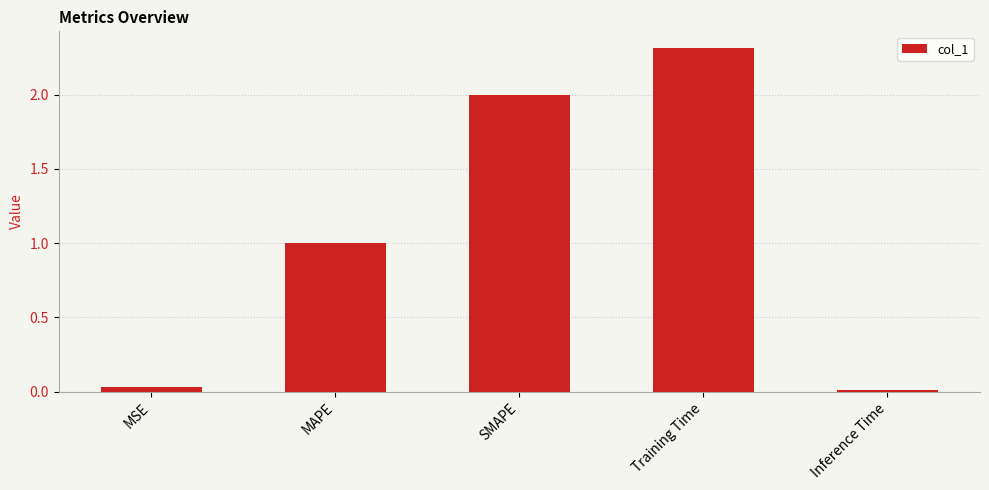

Does the chart contain any negative values?

No